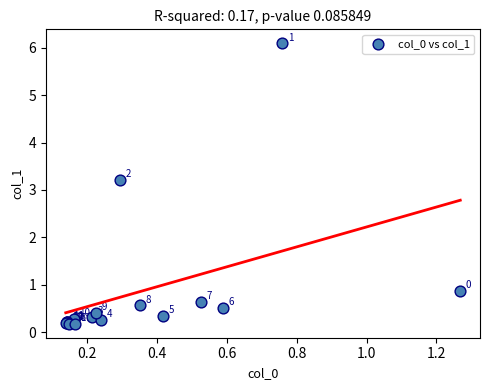

What Y value in the scatter plot is closest to 3?

3.2